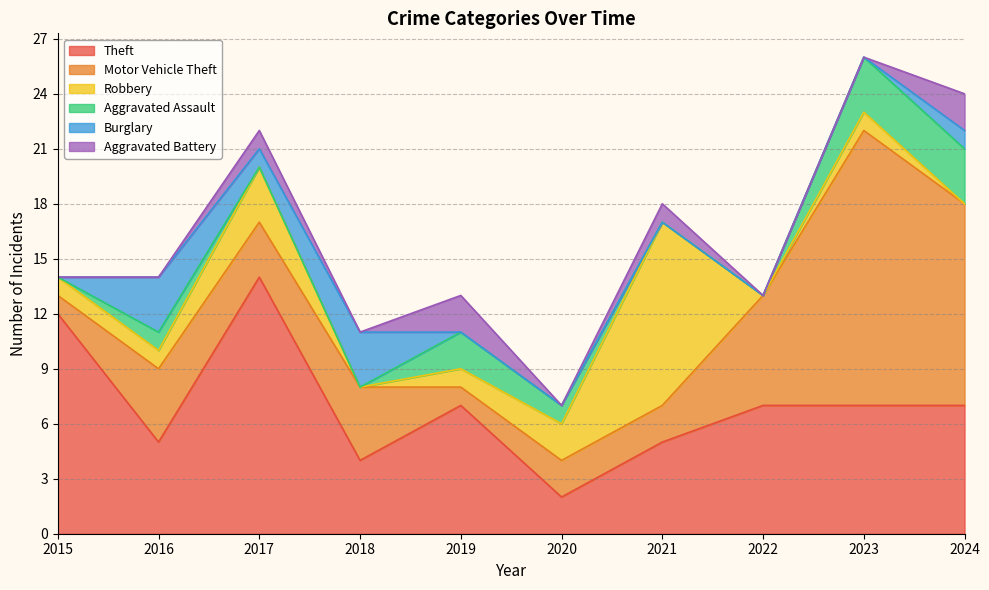

List the series in order of their peak value, lowest first.

Aggravated Battery, Aggravated Assault, Burglary, Robbery, Theft, Motor Vehicle Theft